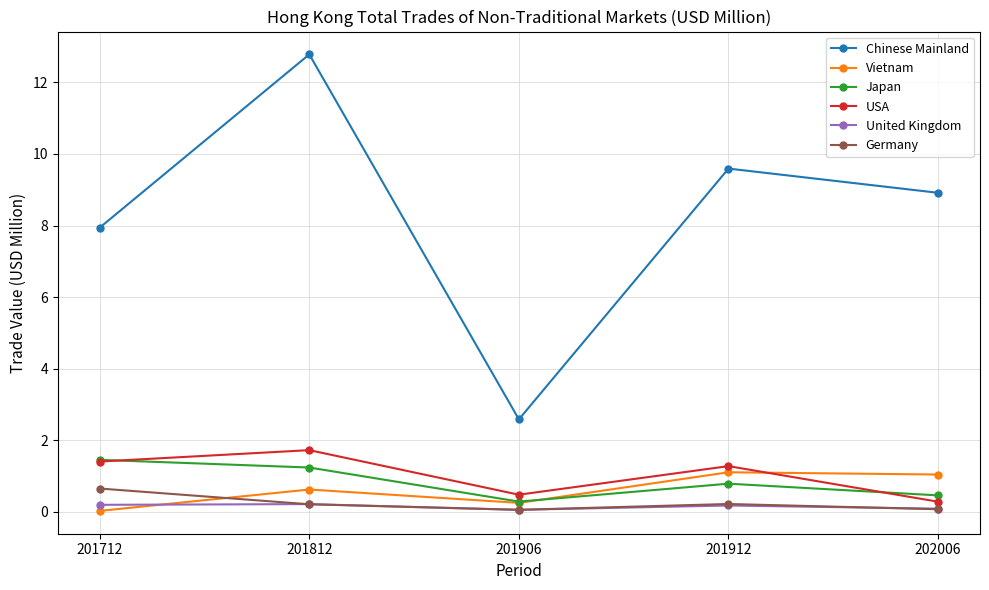

What is the value of the Chinese Mainland point at the 4th from the left?

9.6